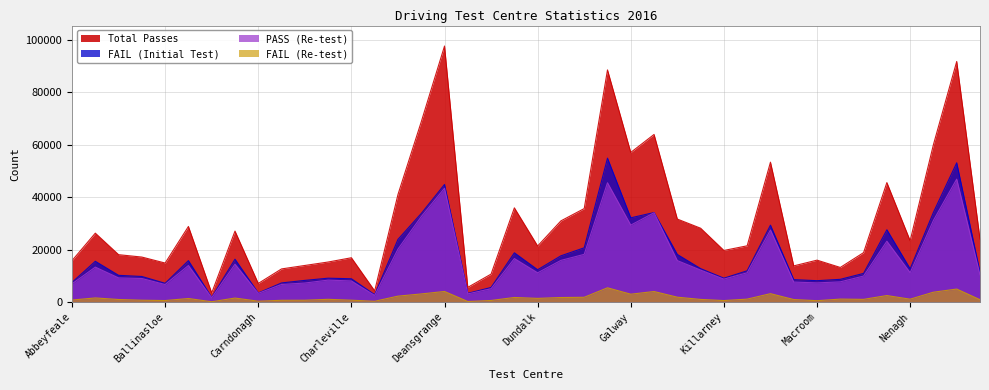

What is the lowest value of the PASS (Re-test) series?

1601